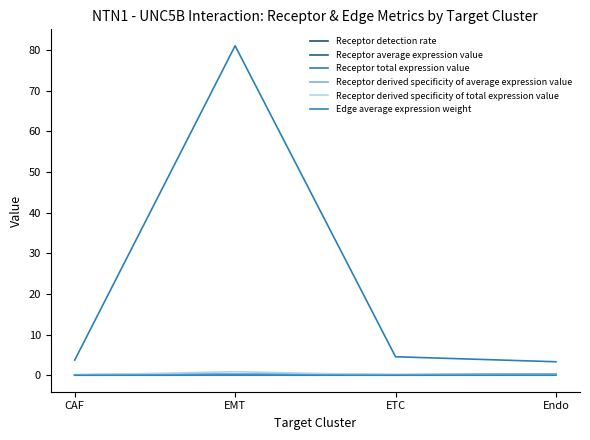

True or false: Receptor derived specificity of average expression value and Edge average expression weight intersect in this chart.

False